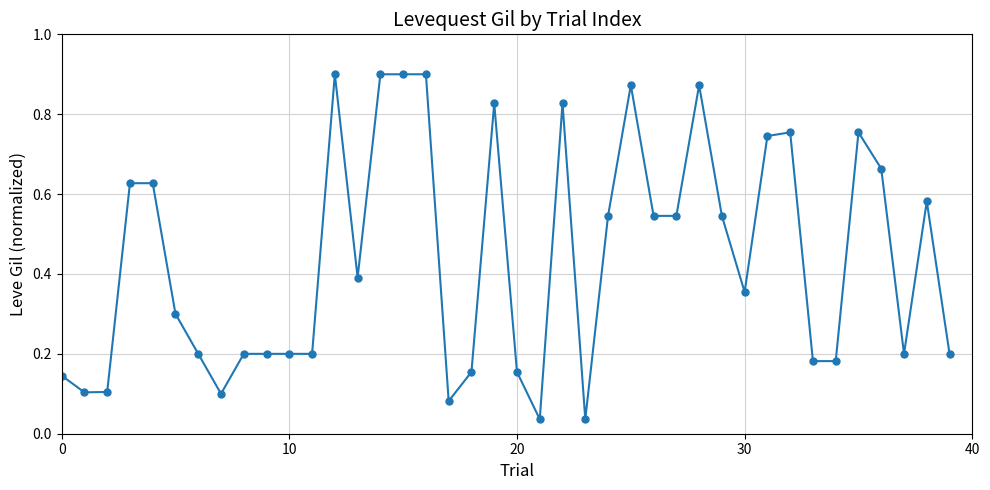

What is the sum of all values?

17.7